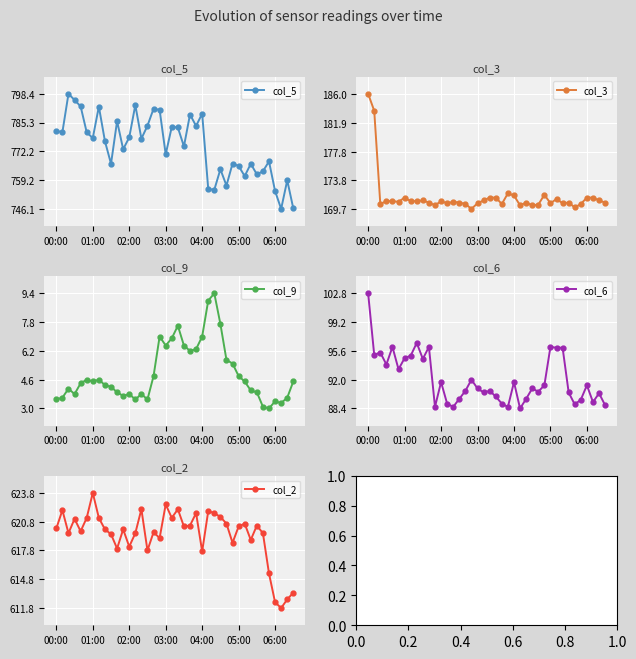

What is the minimum value for col_9?

3.0